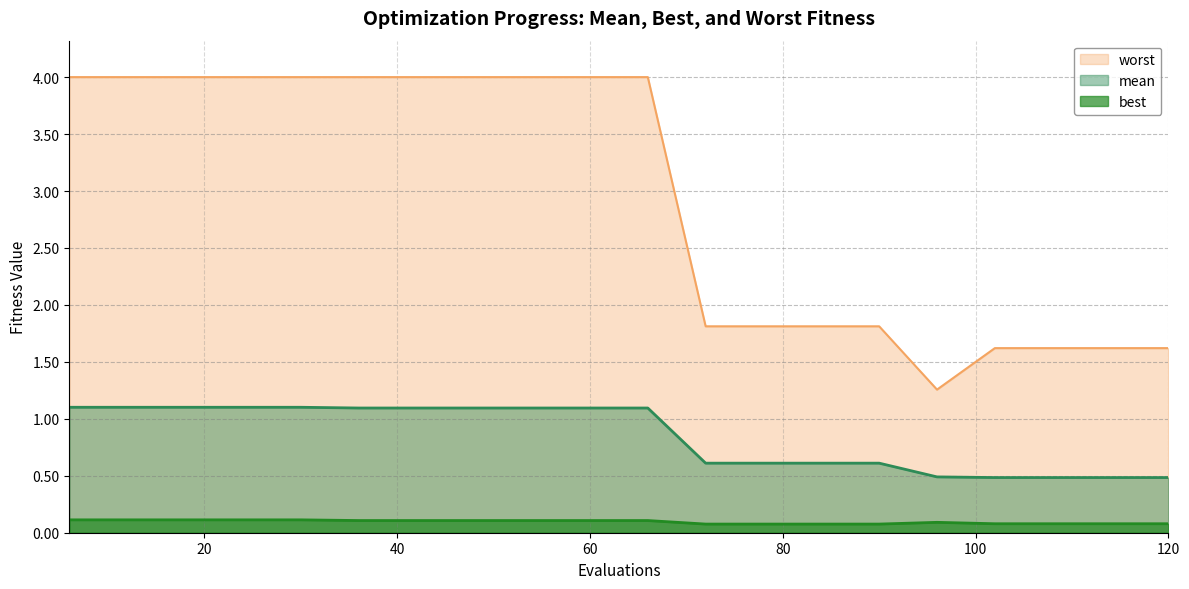

True or false: best has more than 0 points higher than both neighbors.

True